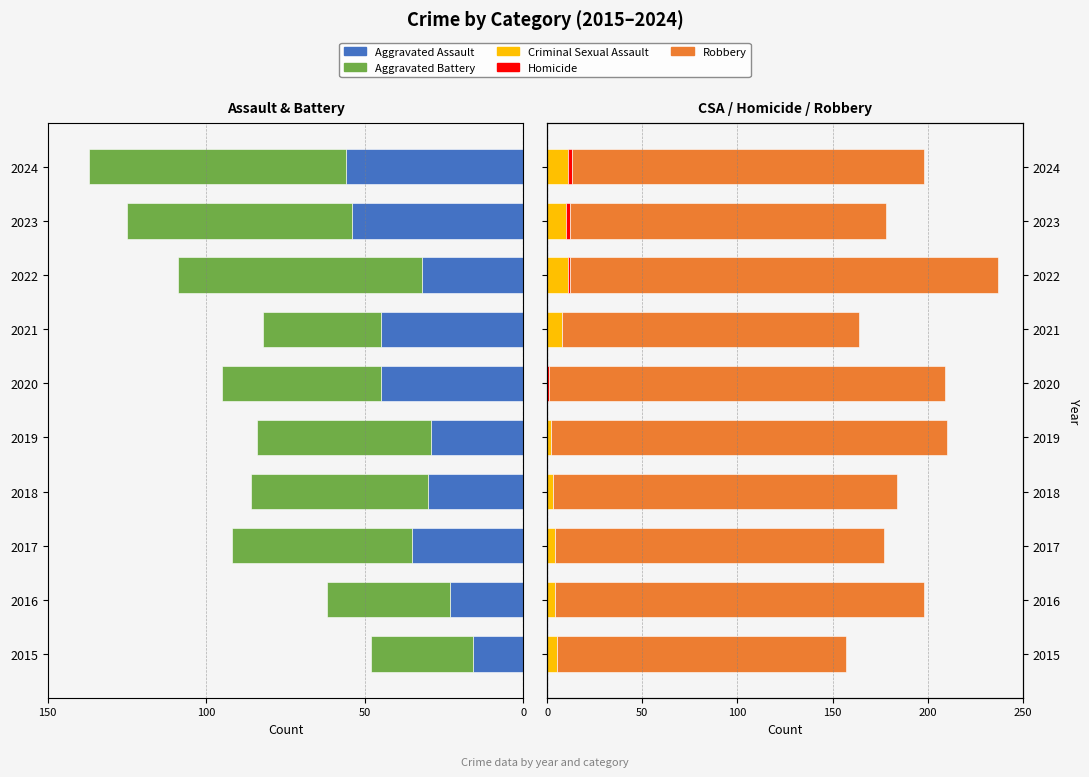

What is the sum of all Robbery values?

1848